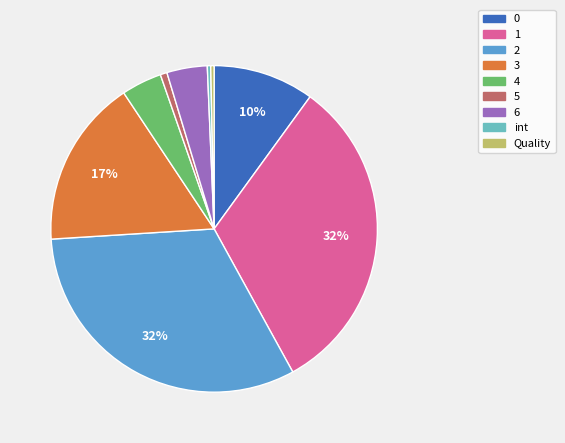

Do 5 and Quality together represent more than half of the pie?

No